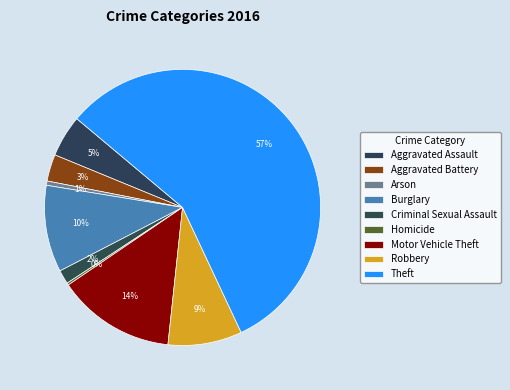

Approximately how many times larger is the value at Aggravated Assault compared to Robbery?

0.6